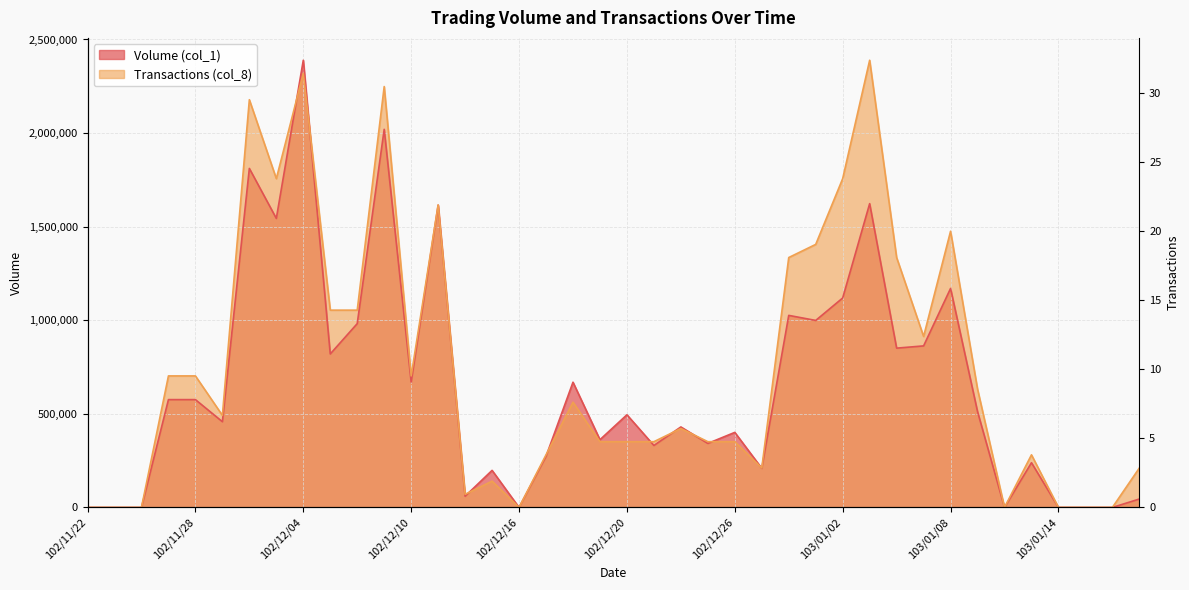

Does the chart display data point markers on the line(s)?

No